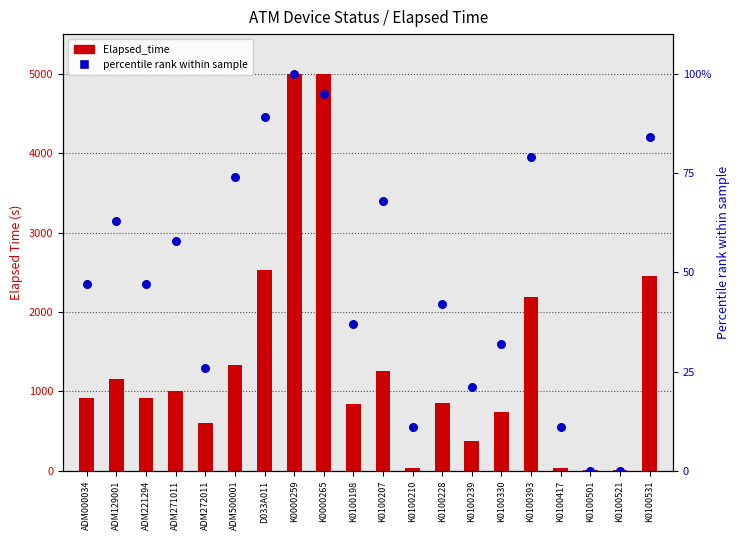

Which series contains the lowest Y value?

percentile rank